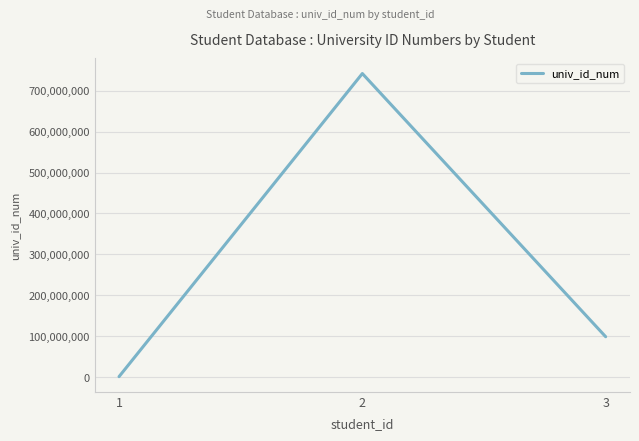

Rank the categories by value from highest to lowest.

2, 3, 1